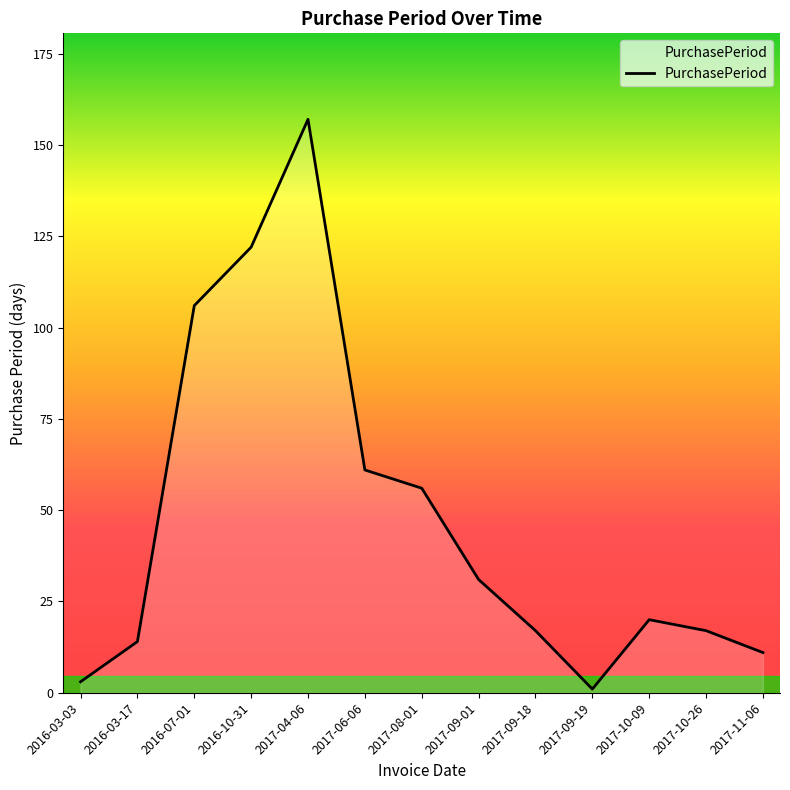

What value does the data have at 2017-04-06, to the nearest 5?

155